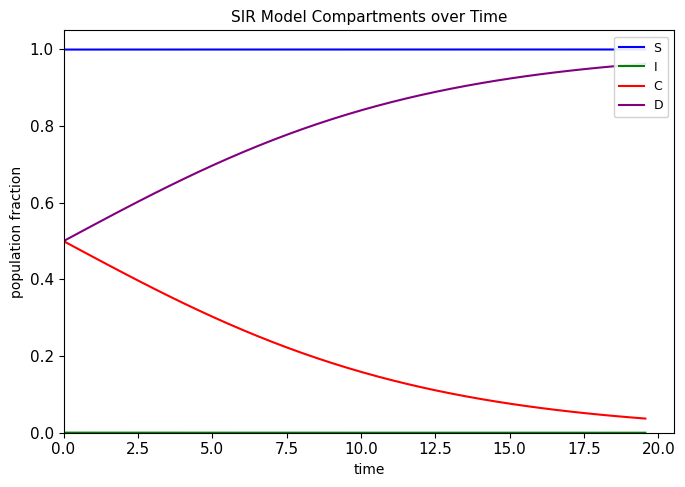

True or false: I has more than 2 points higher than both neighbors.

False